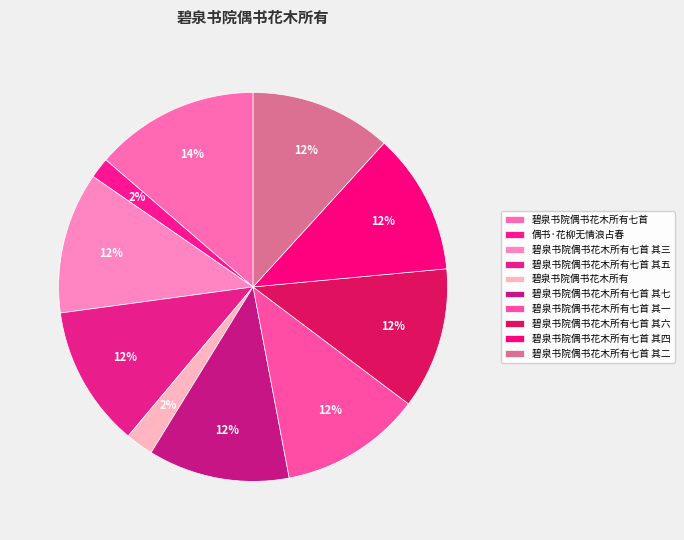

How many segments does this pie chart have?

10